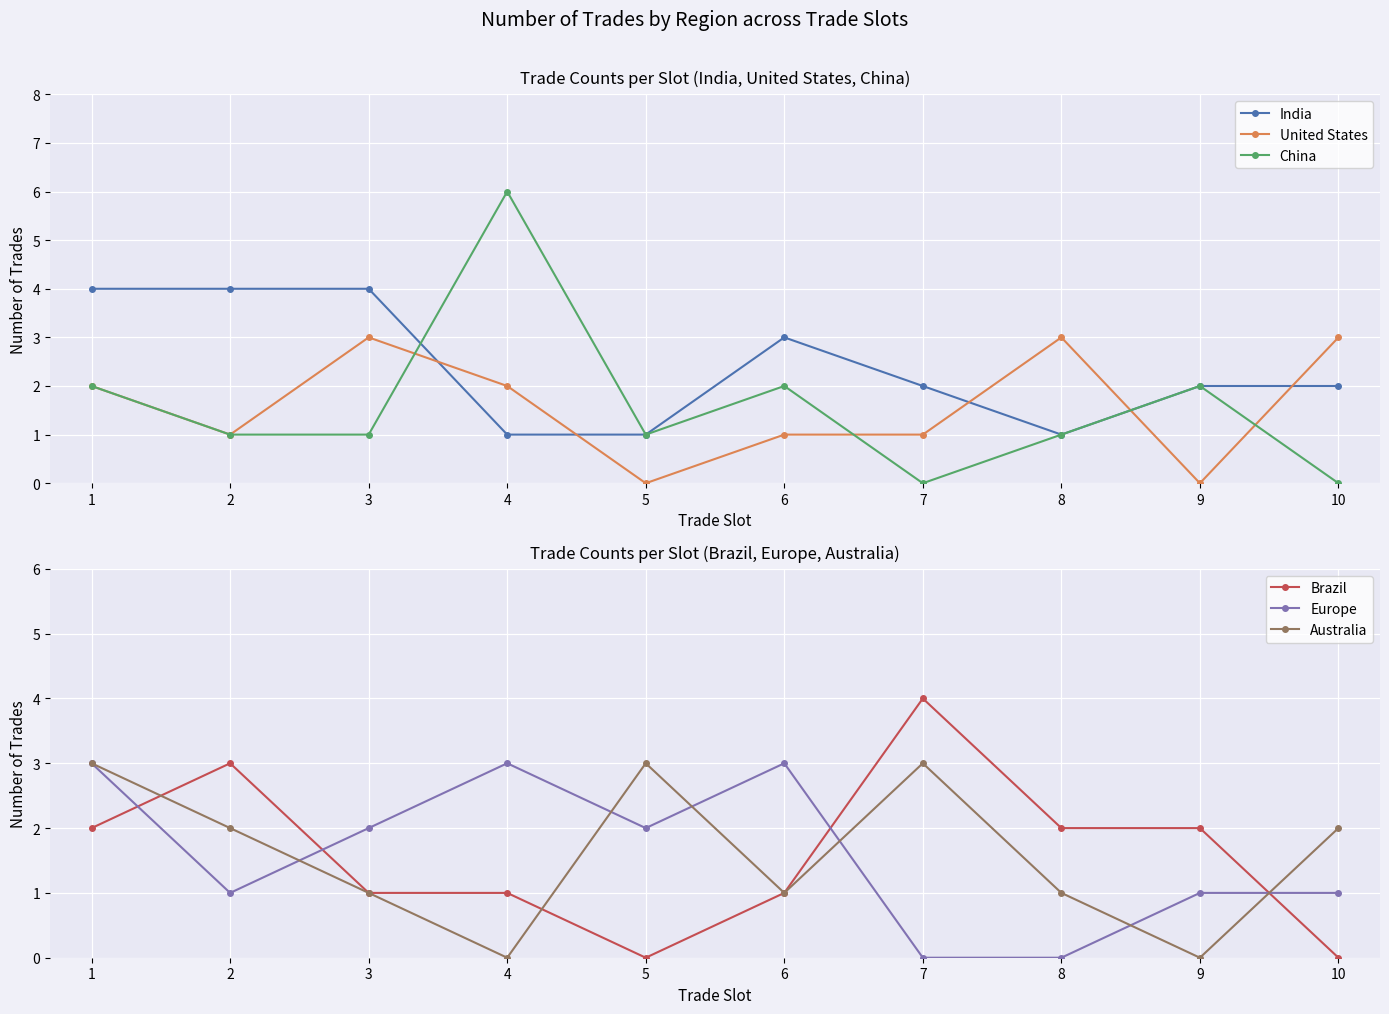

True or false: United States has a value of 2 at 4.

True